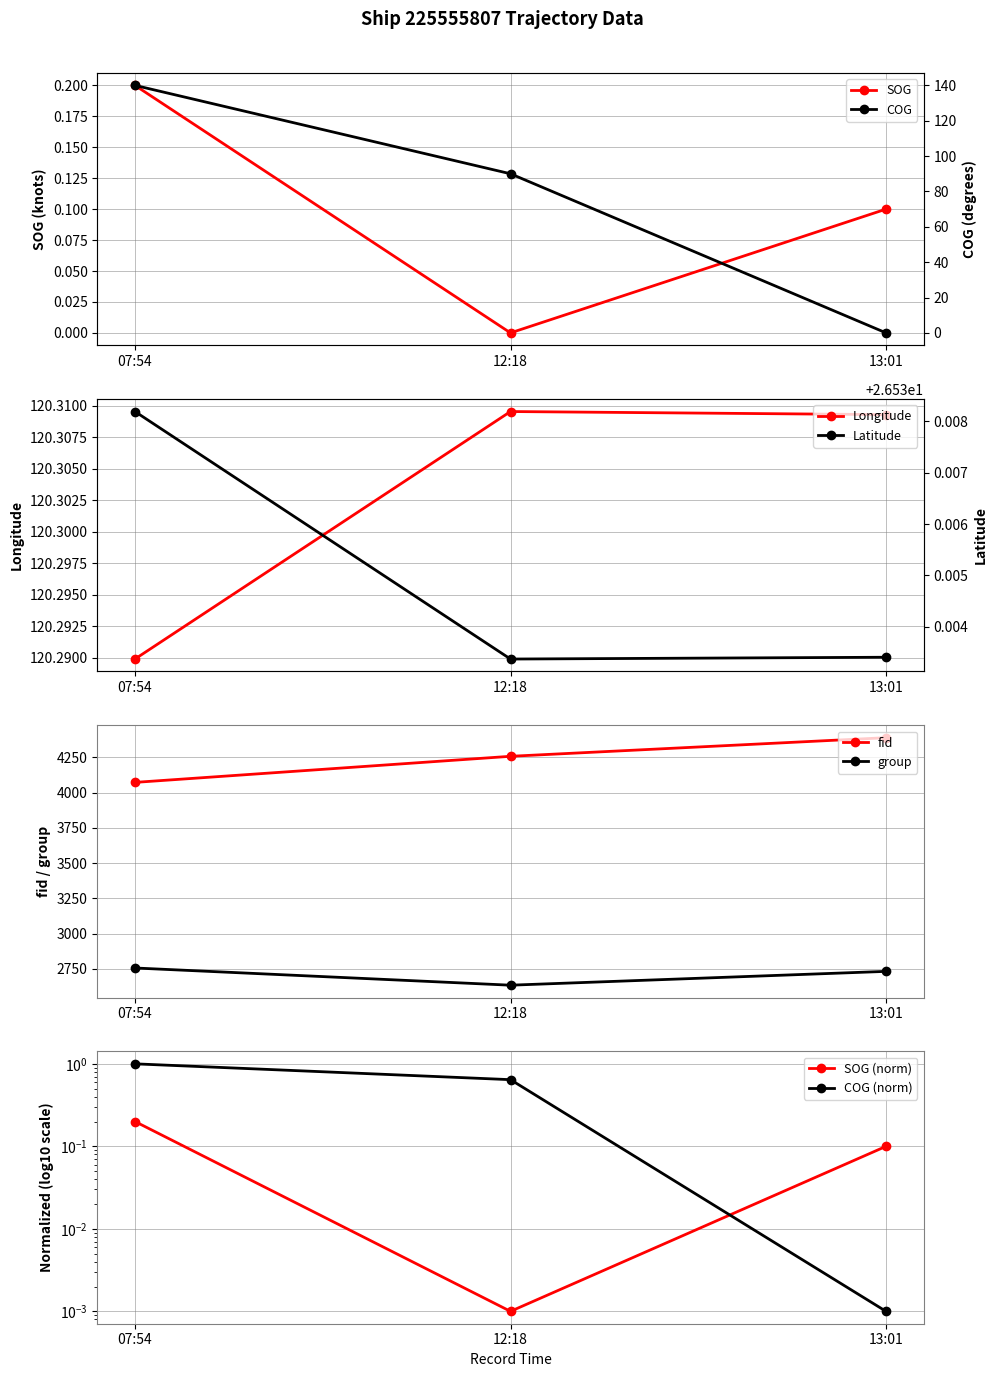

Which series has the largest range (max minus min)?

COG